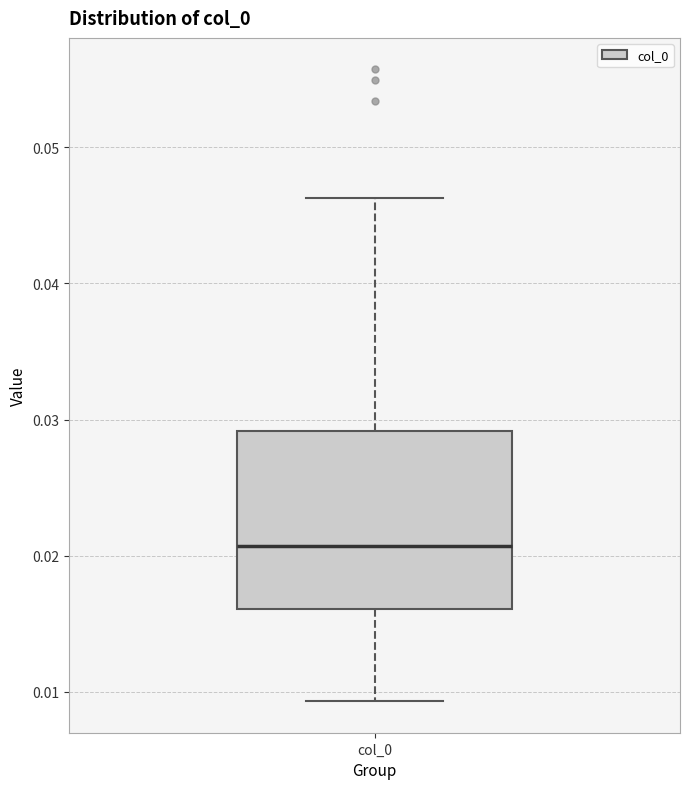

Read this box plot against the y-axis: the position of the median line, the range covered by the box, and the ends of both whiskers. The values are not printed on the chart, so give them approximately, as read against the axis.

median 0.021, box 0.016 to 0.029, whiskers 0.009 to 0.046